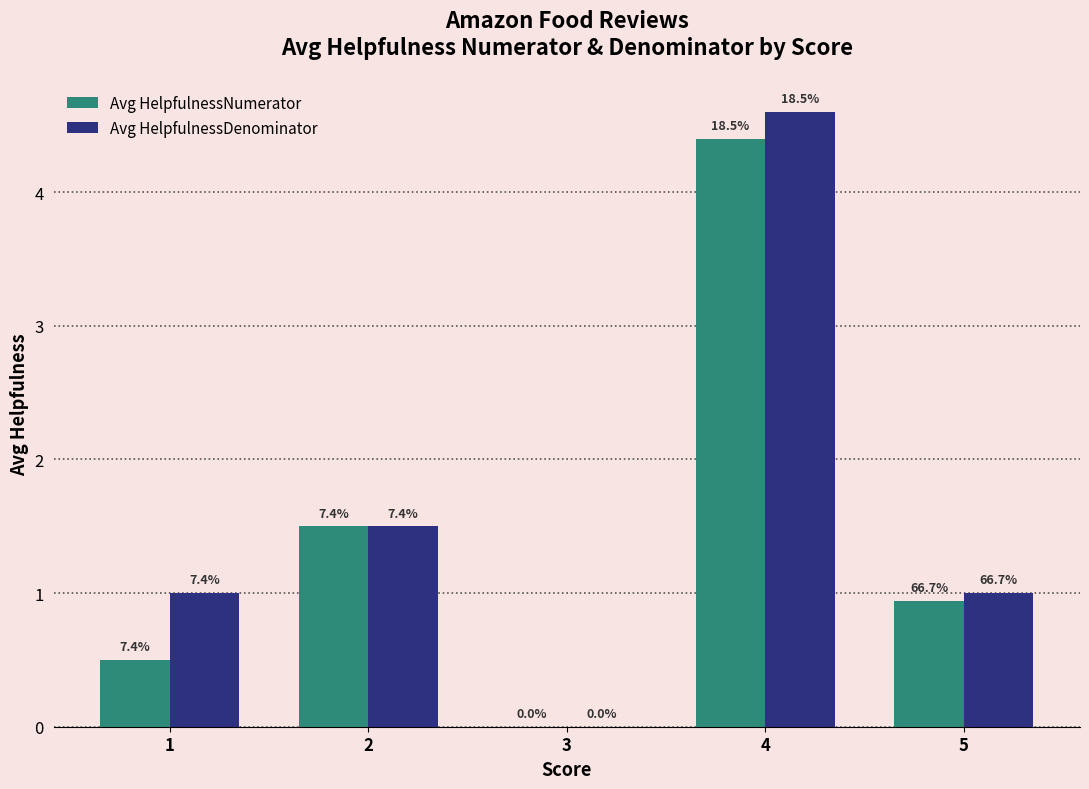

The value of Avg HelpfulnessDenominator at 5 is 1.8. True or false?

False